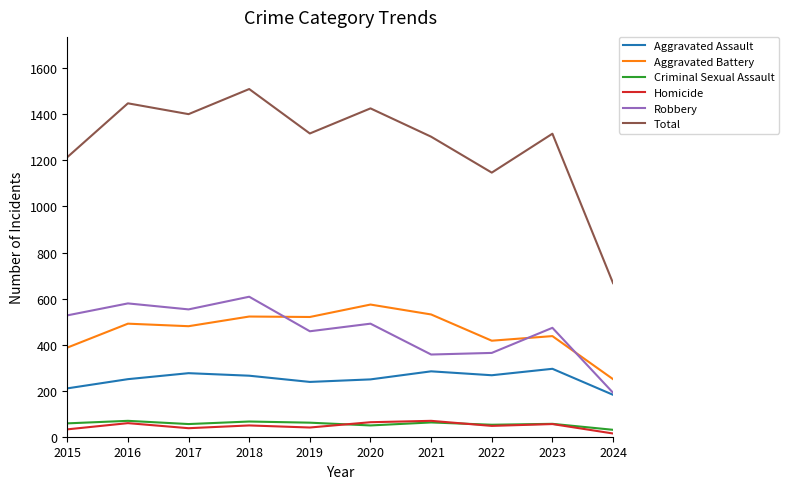

Which category has the highest value across all series?

2018